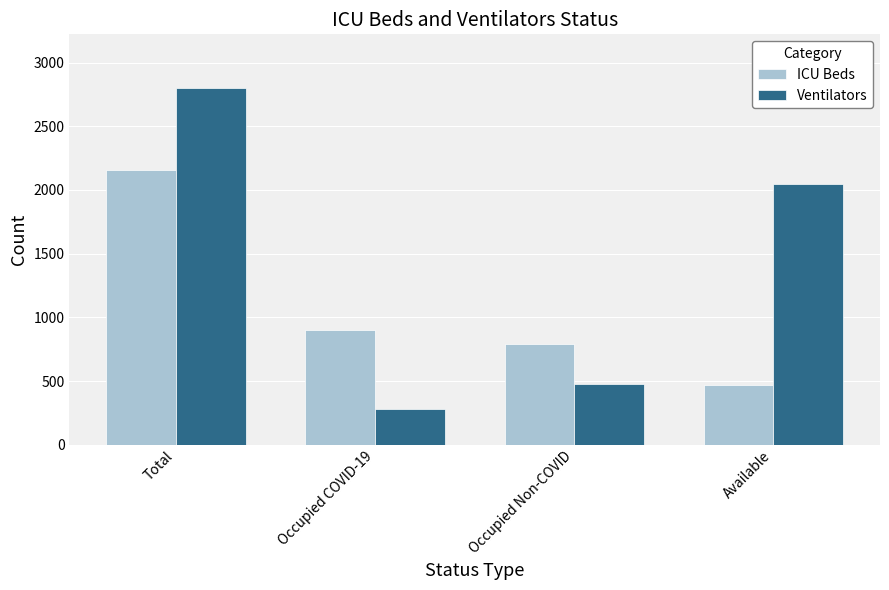

At which label is ICU Beds closest to 1309?

Occupied COVID-19